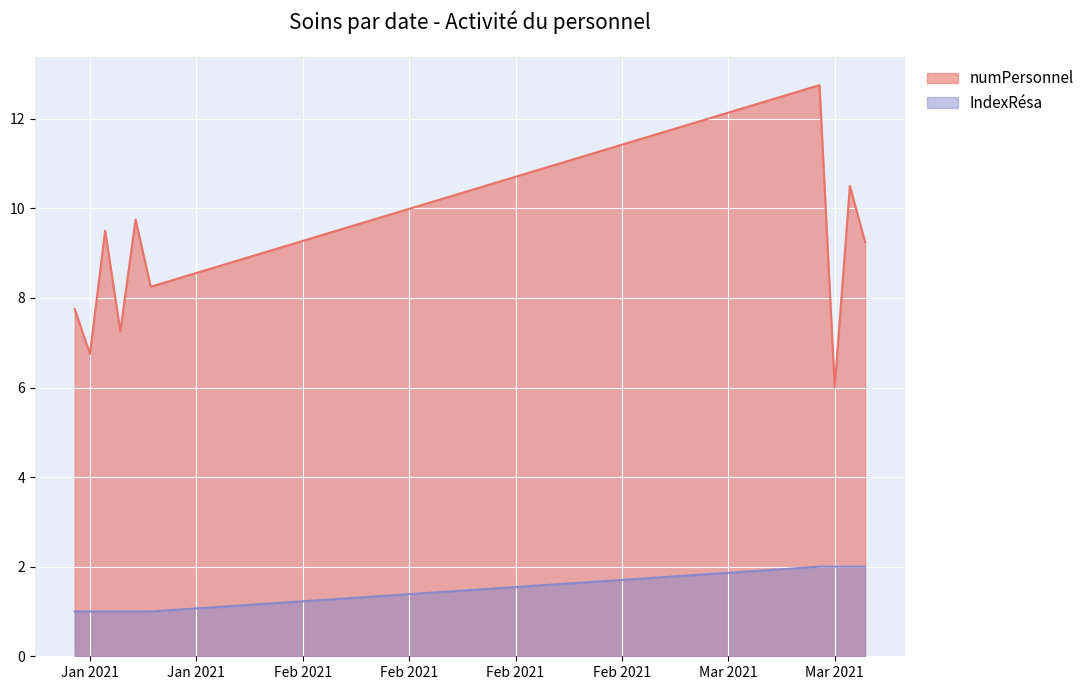

At 31, list the series in order from smallest to largest.

IndexRésa, numPersonnel